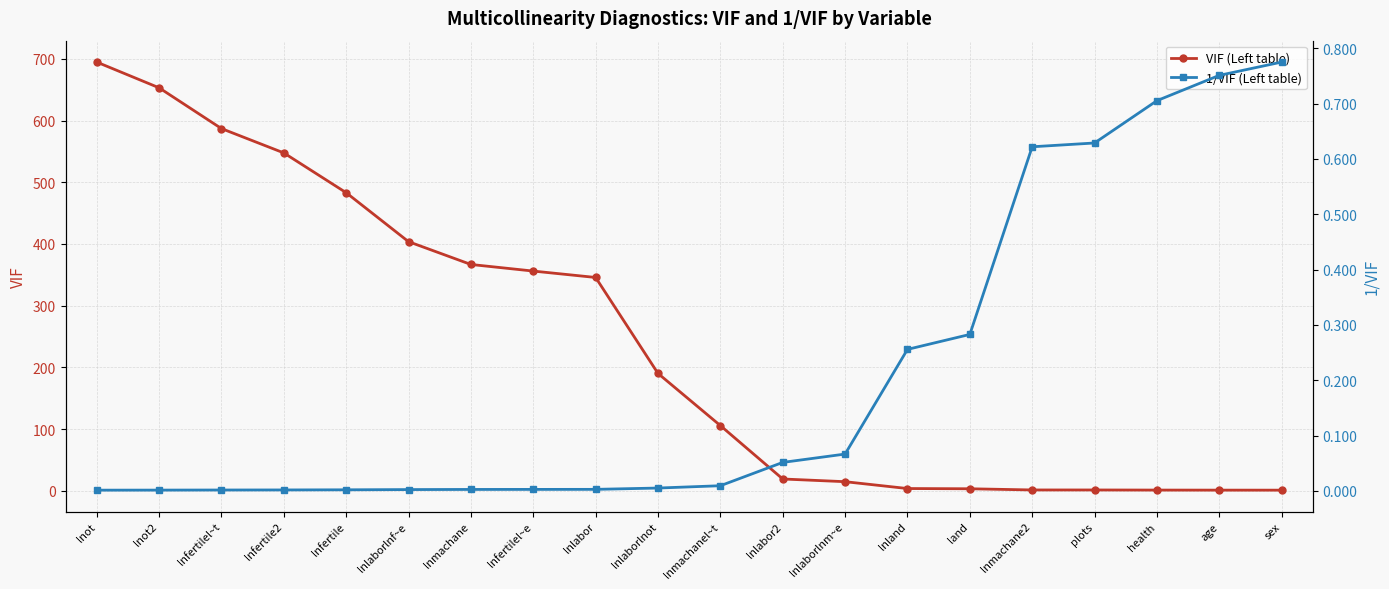

What is the spread (max minus min) of values at age?

0.6